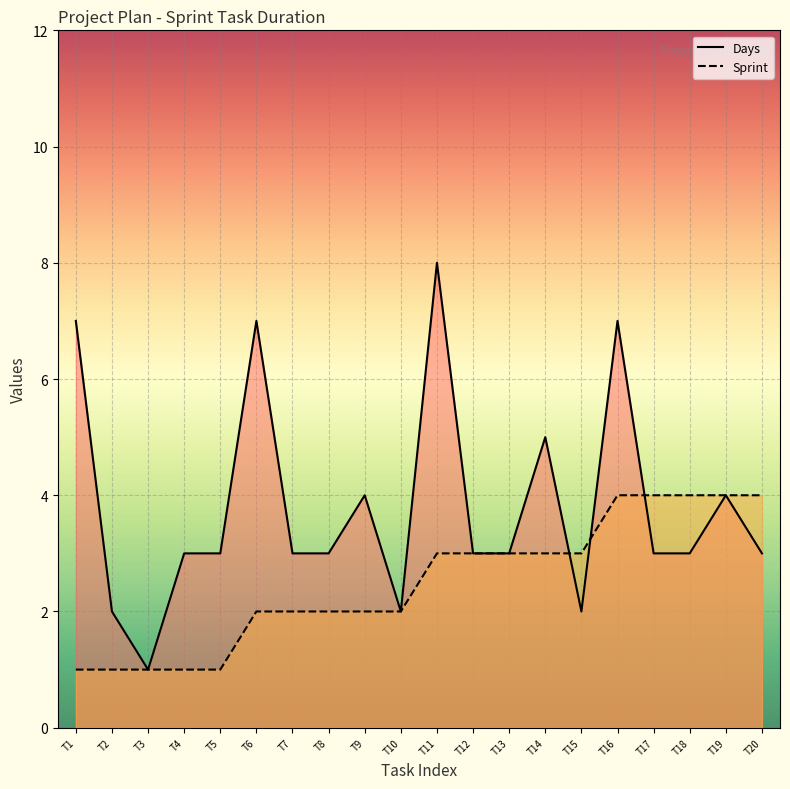

Does the chart display data point markers on the line(s)?

No